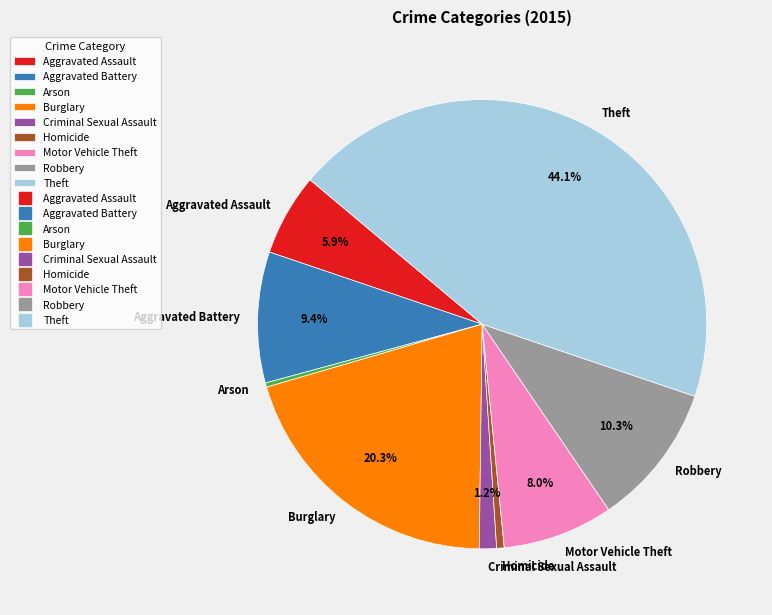

To the nearest percent, what is the combined percentage of Theft and Burglary?

64%